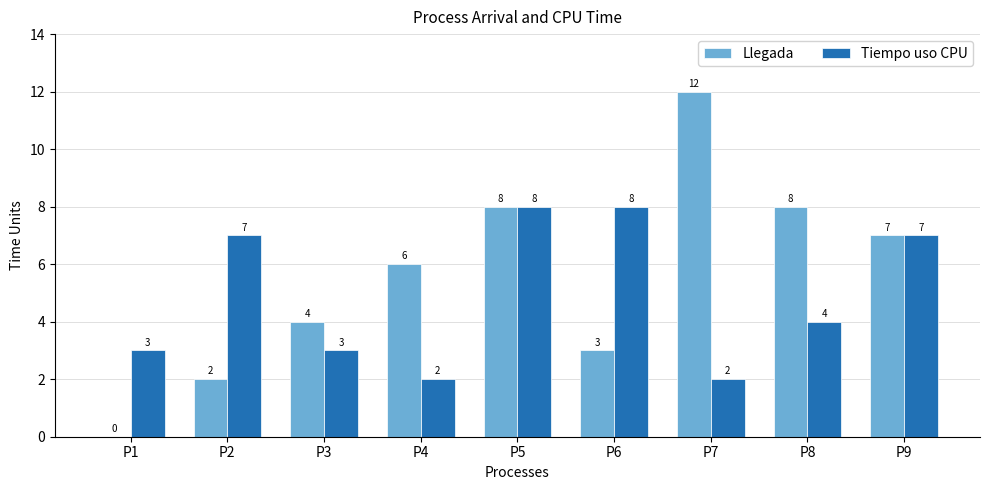

How many positive values does the Llegada series have?

8